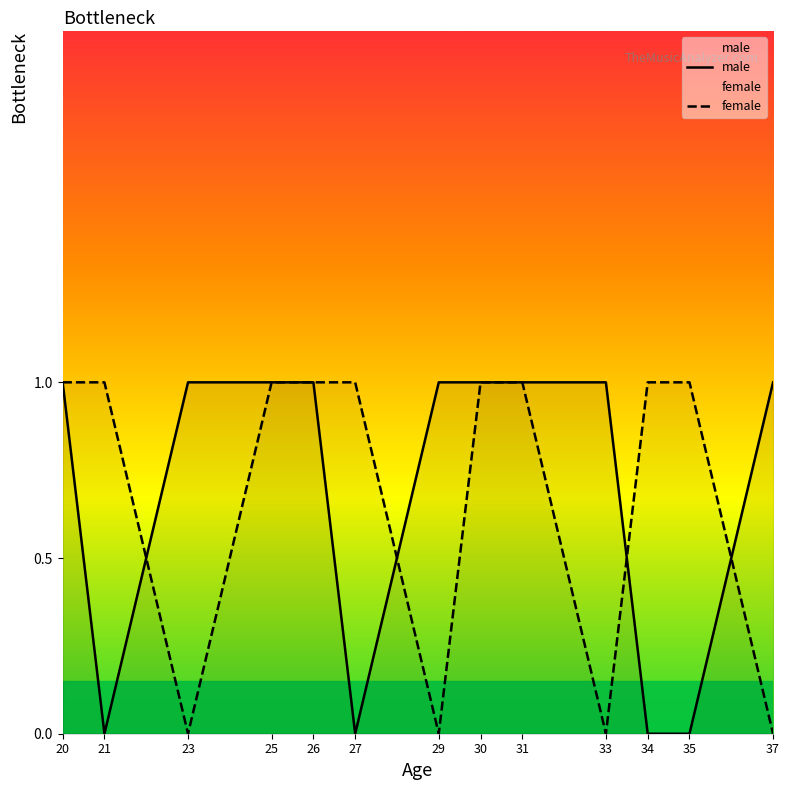

True or false: male has more than 0 interior local peaks.

False